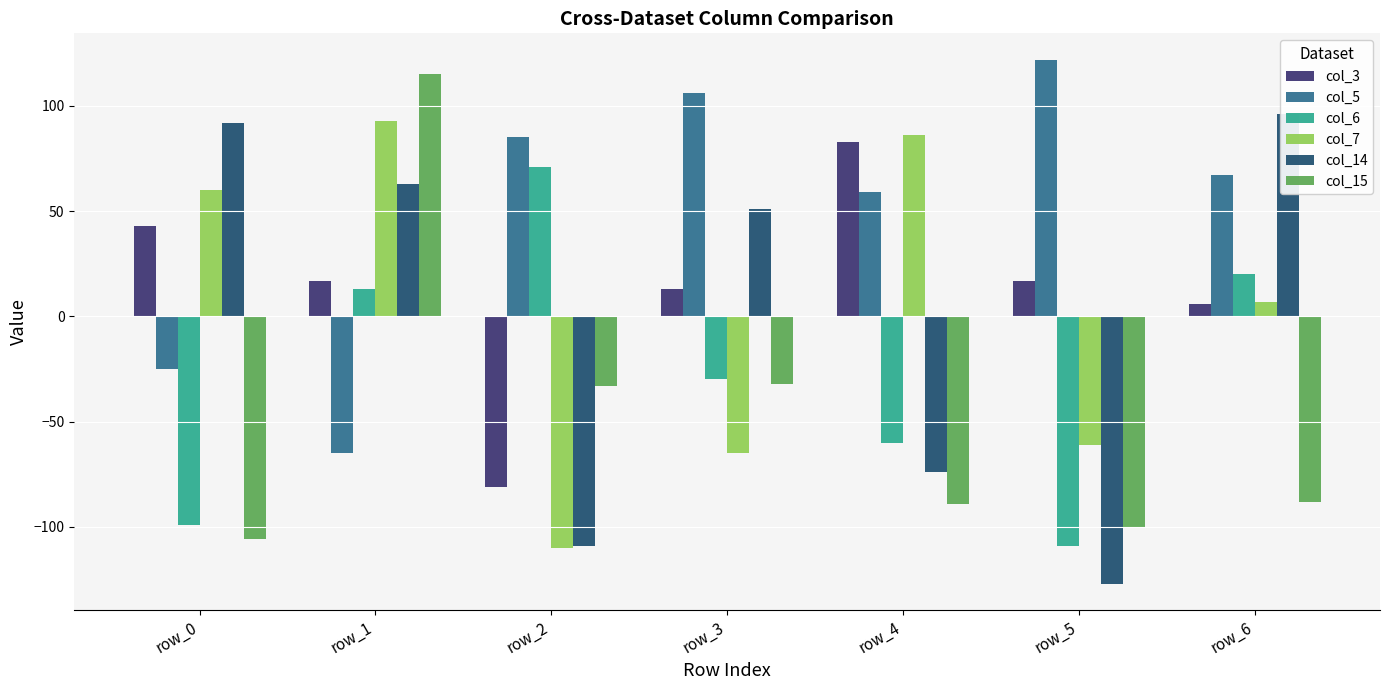

At how many categories does at least one series exceed 57?

7